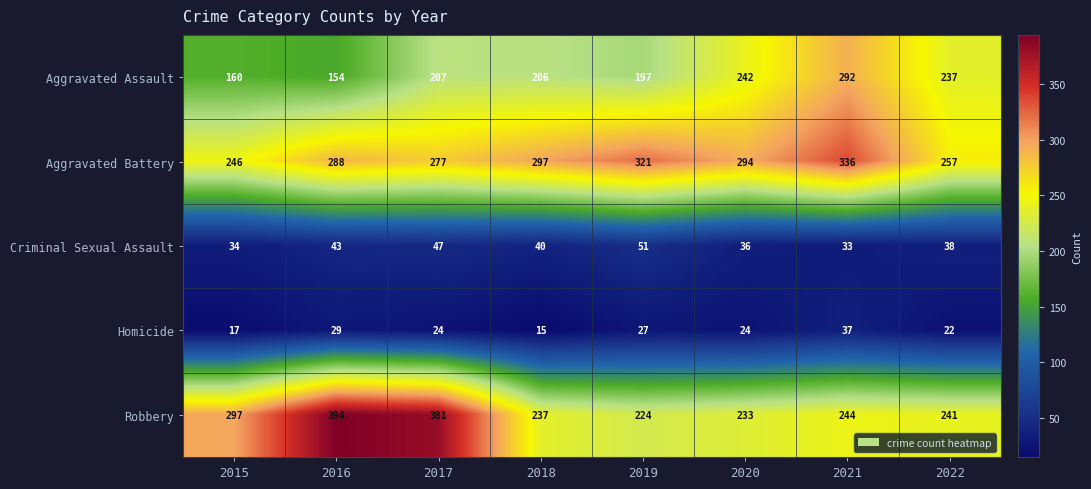

List the series in order of their peak value, highest first.

Robbery, Aggravated Battery, Aggravated Assault, Criminal Sexual Assault, Homicide